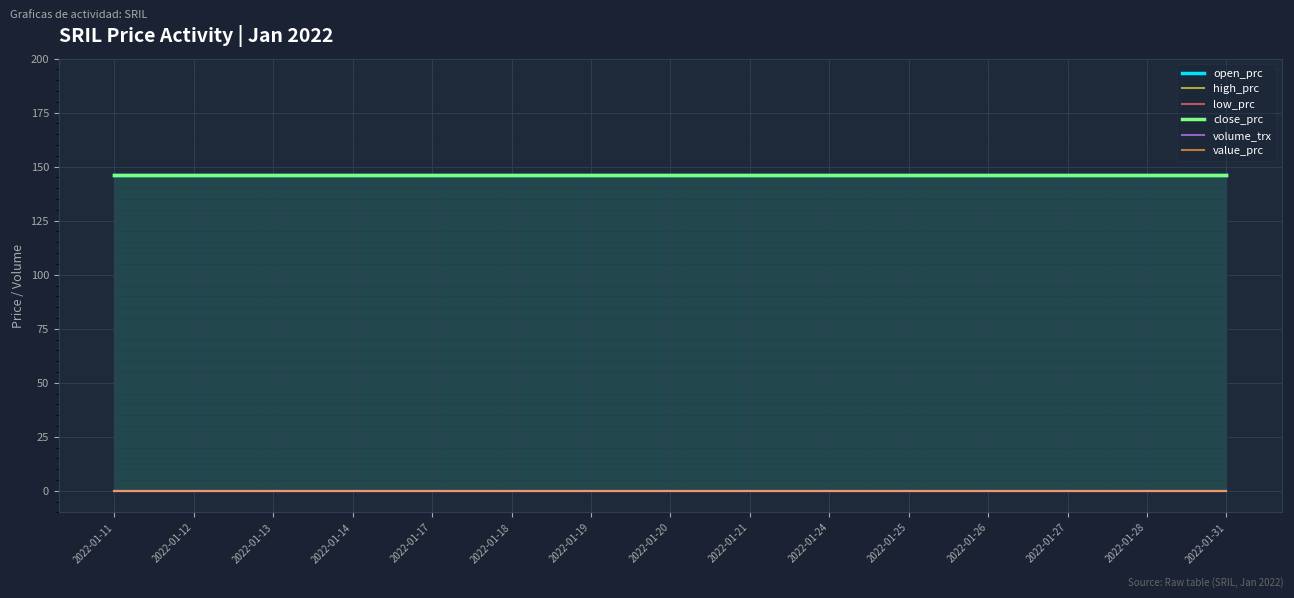

What are all the series names shown in the legend?

open_prc, high_prc, low_prc, close_prc, volume_trx, value_prc